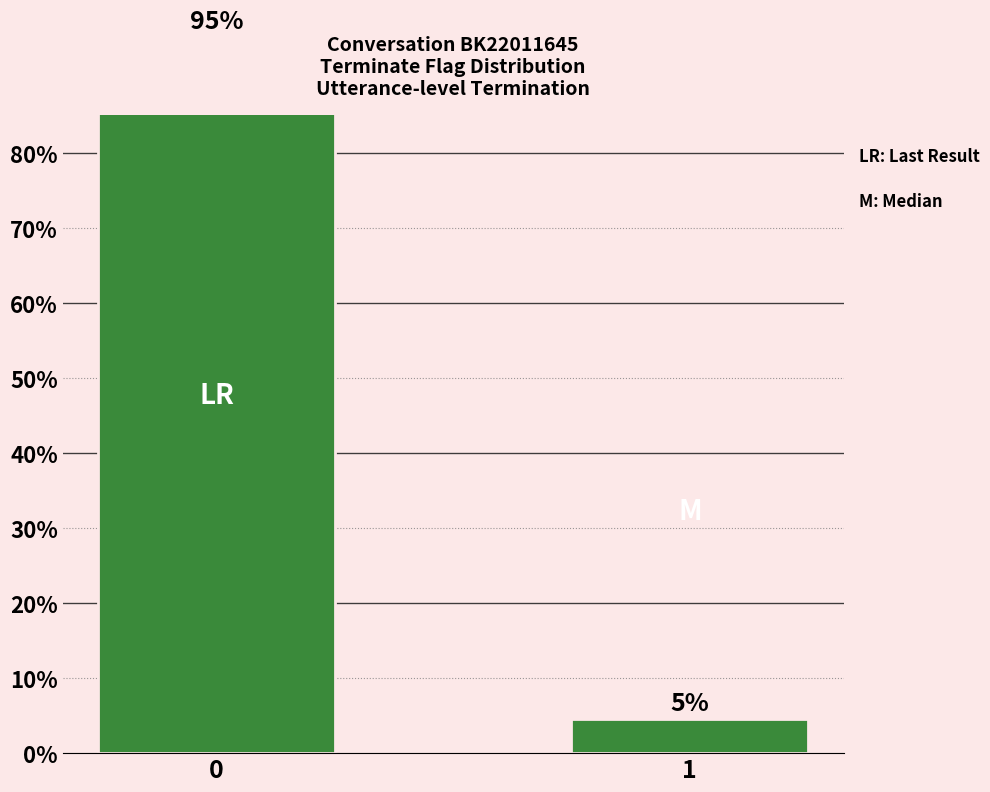

List the labels in order of value, smallest first.

1, 0